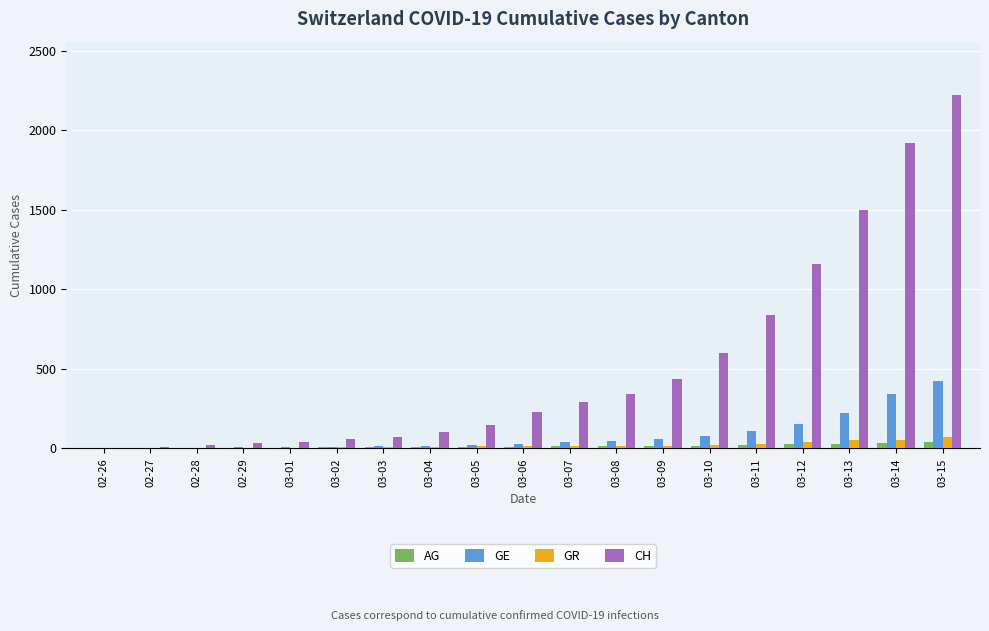

Where is CH nearest to the value 1114?

03-12